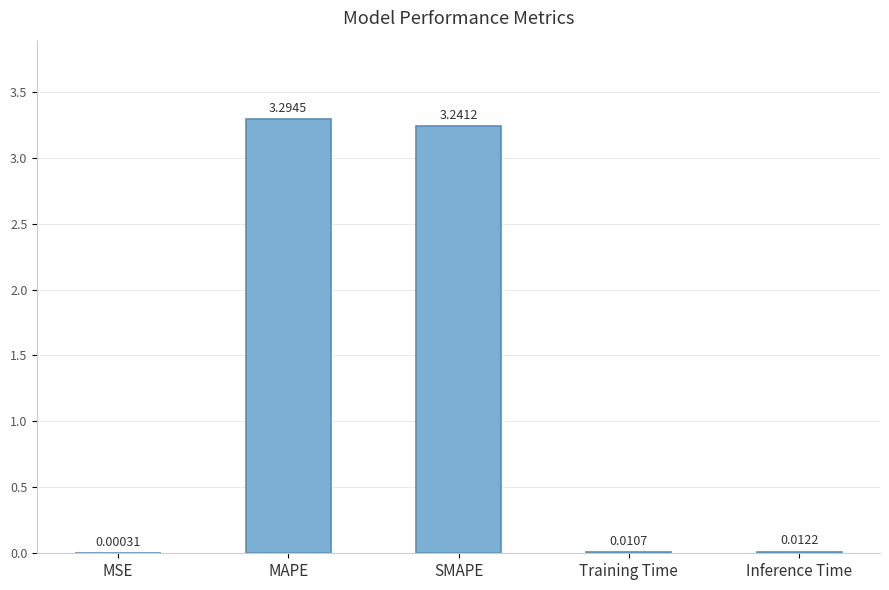

What is the change in value from SMAPE to Training Time?

-3.2